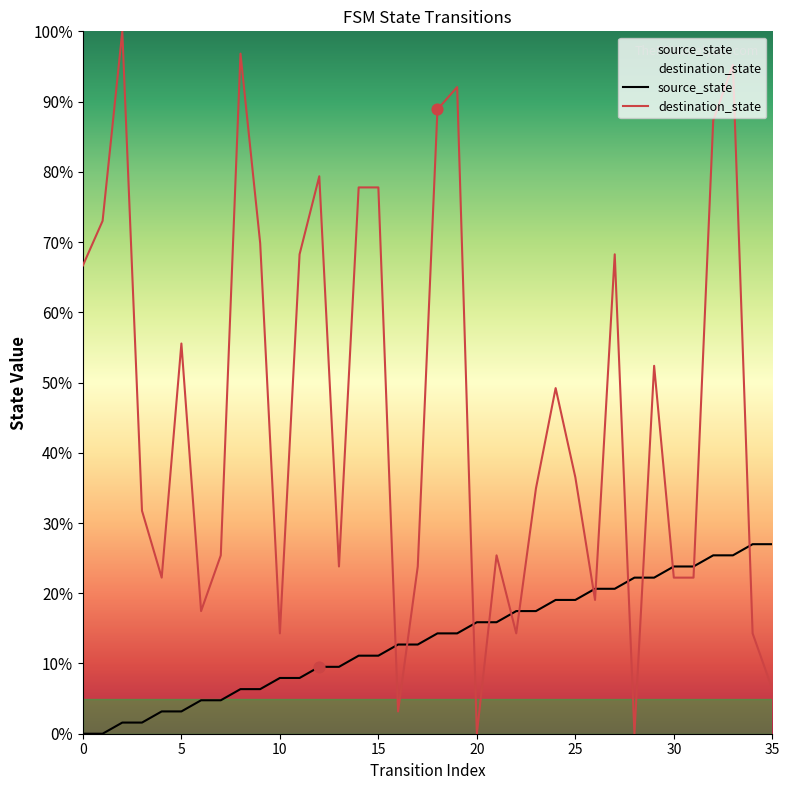

What are all the series names shown in the legend?

source_state, destination_state